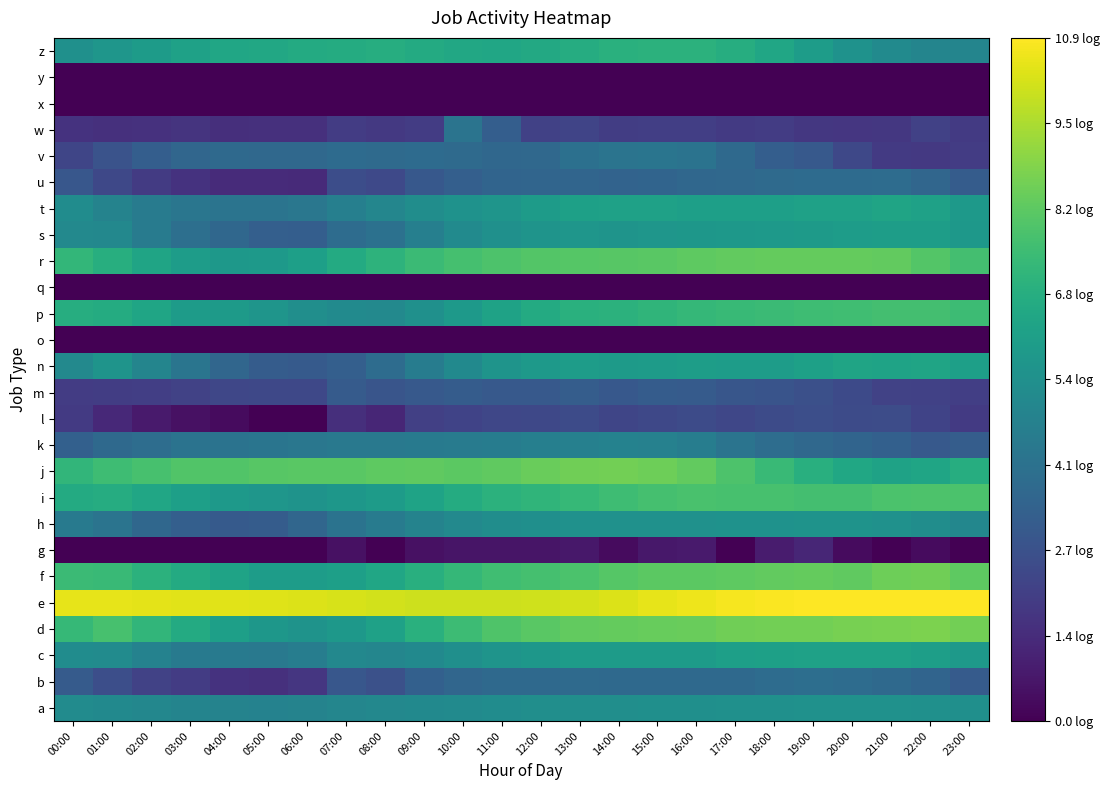

Which label corresponds to the smallest value in the chart?

00:00